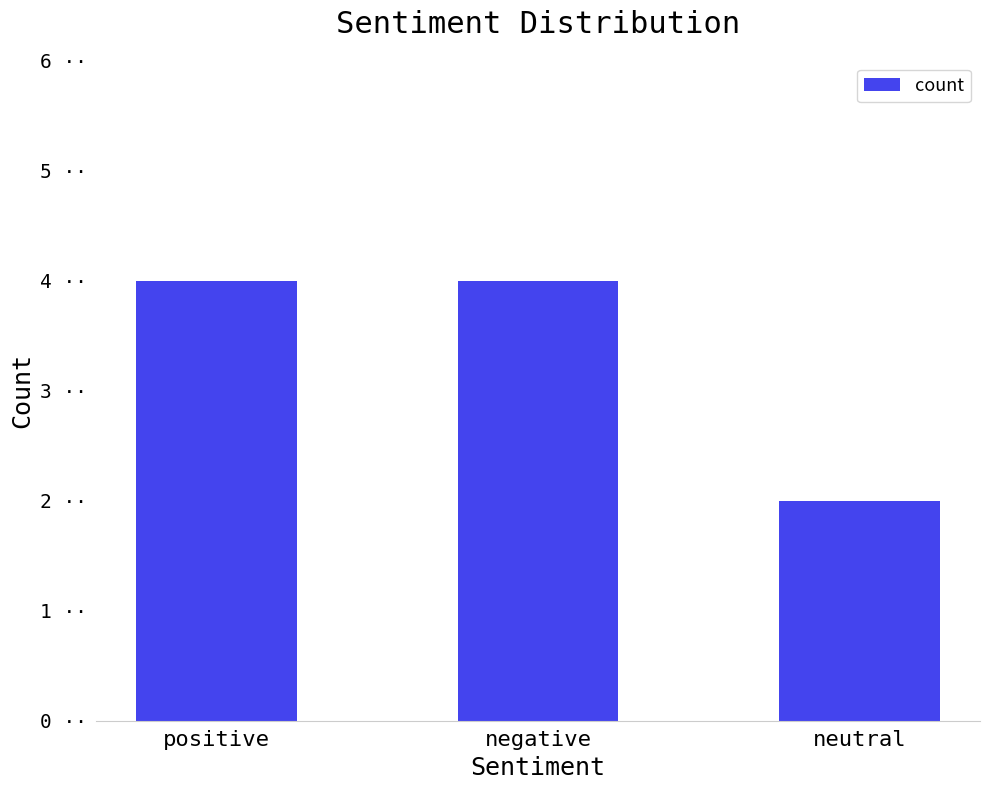

The value at negative is 4. True or false?

True